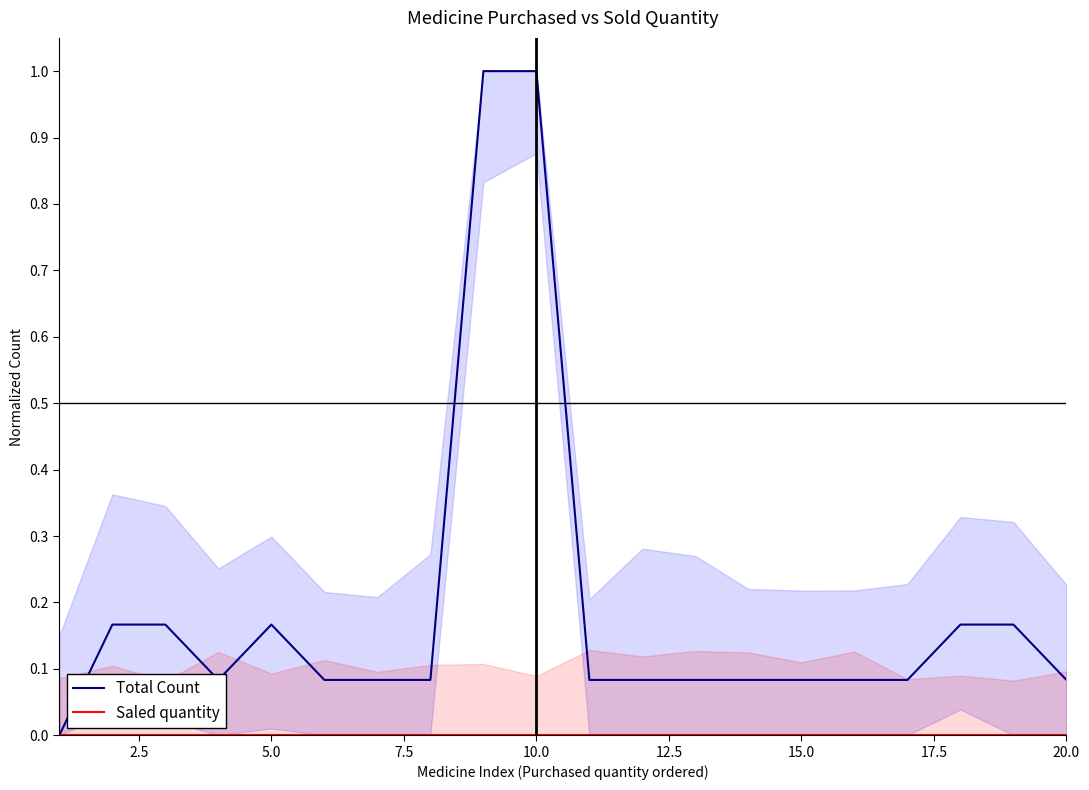

In Total Count, how many points are higher than both neighbors (excluding endpoints)?

1